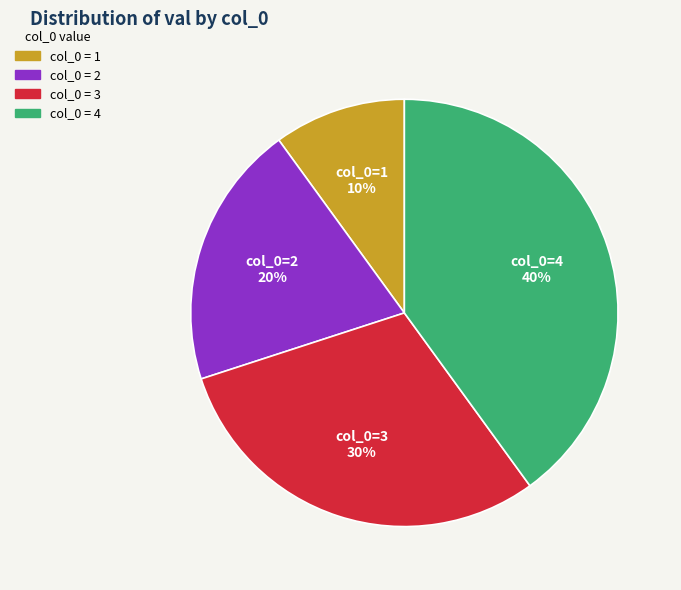

Is there any slice that represents more than half of the pie?

No